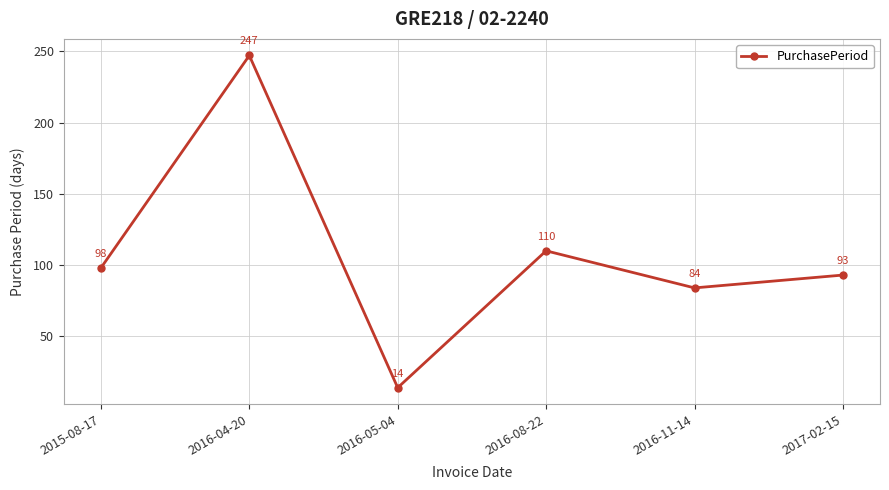

At which label is the value closest to 130?

2016-08-22